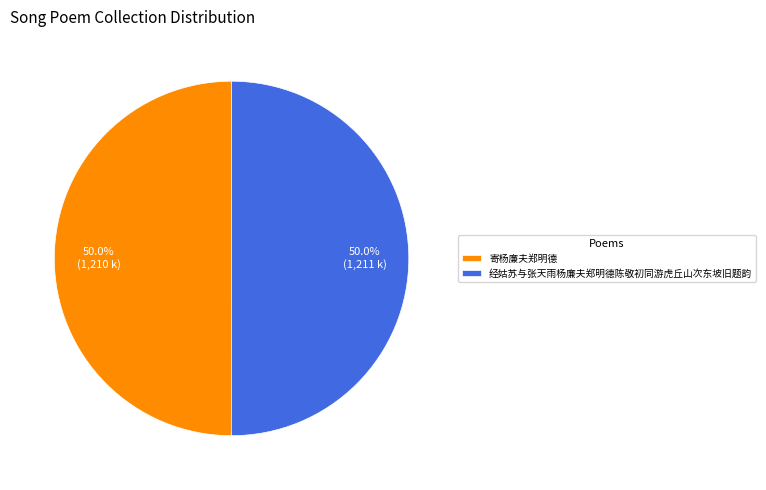

Combined, do 经姑苏与张天雨杨廉夫郑明德陈敬初同游虎丘山次东坡旧题韵 and 寄杨廉夫郑明德 account for over 50%?

Yes